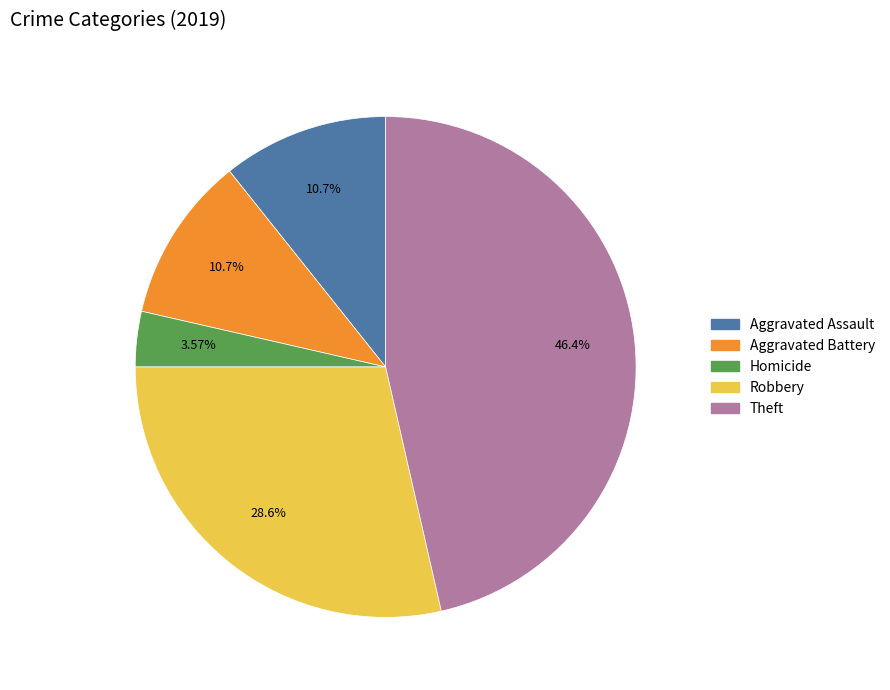

Does any single category account for the majority?

No